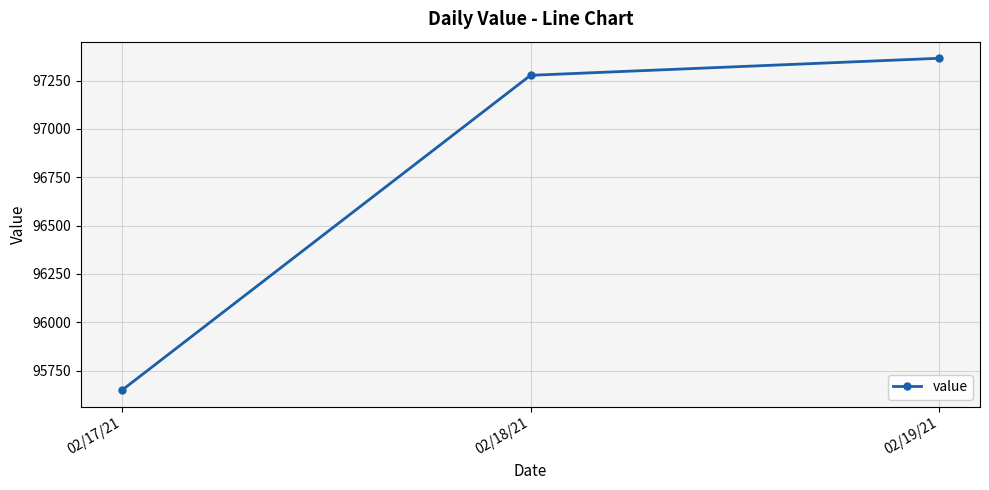

What is the minimum value shown in the chart?

95647.8